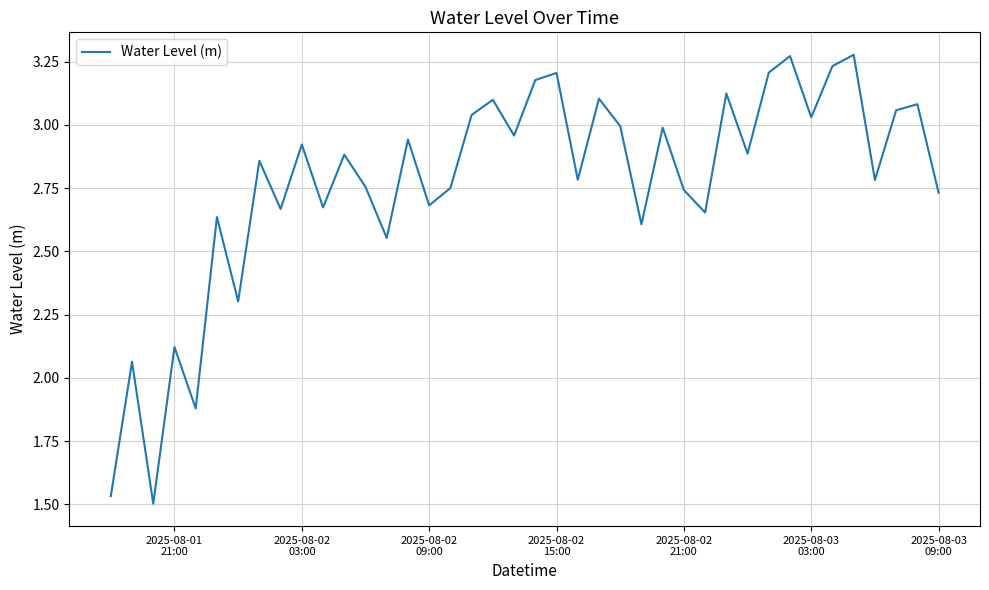

What is the difference between the maximum and minimum values?

1.8